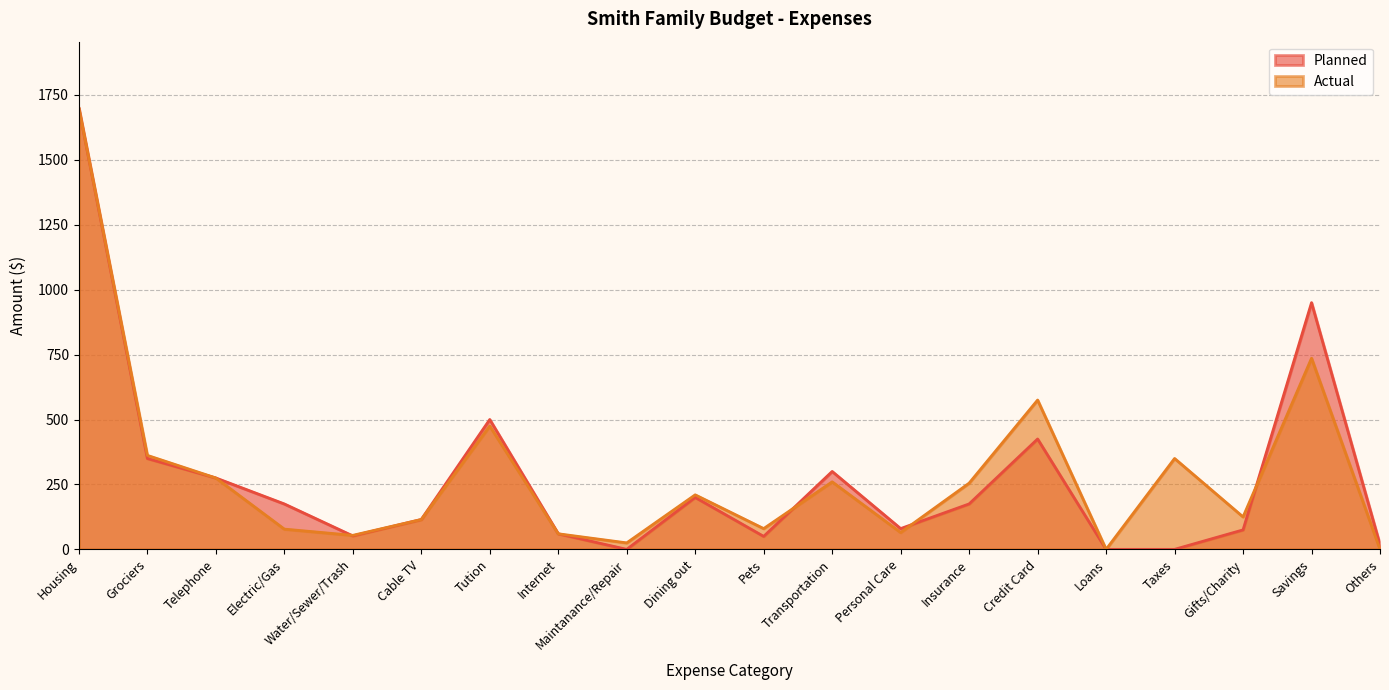

What is the label of the 8th point from the left?

Internet